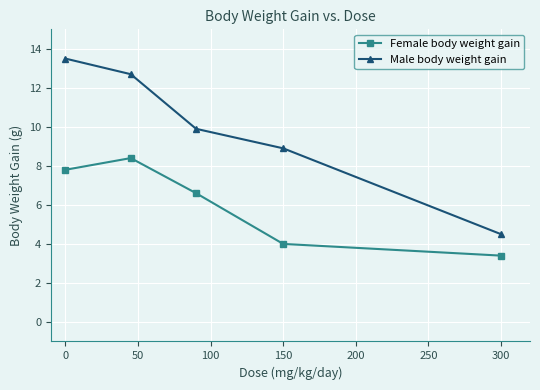

True or false: Female body weight gain has more than 0 points higher than both neighbors.

True